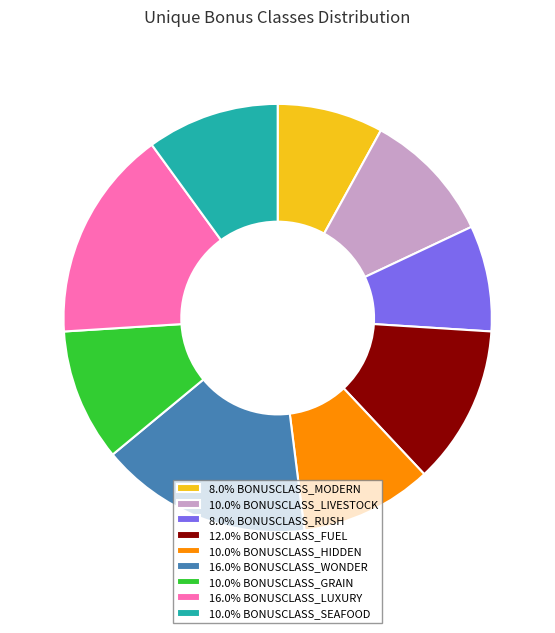

How many slices are in this pie chart?

9